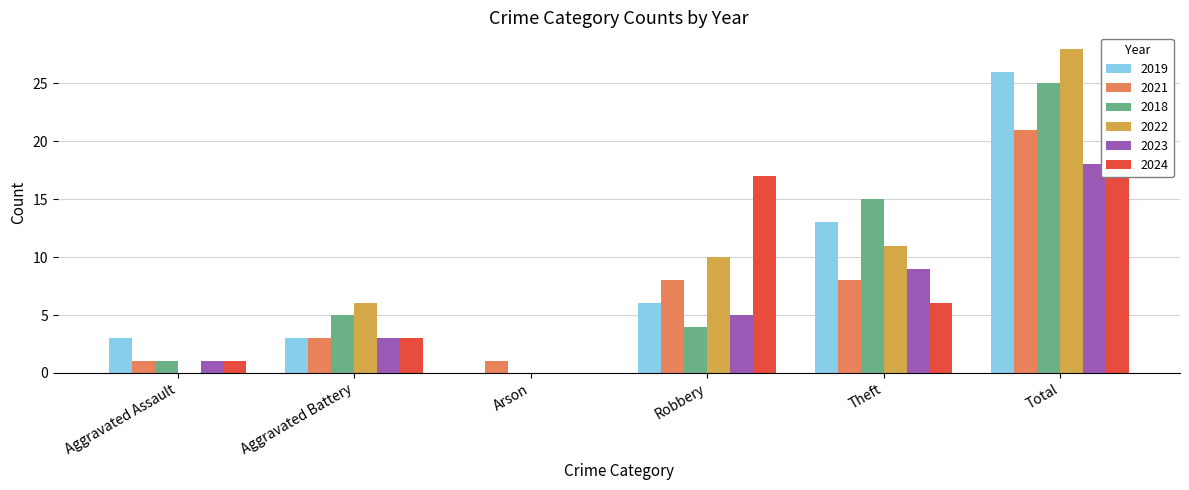

Reading left to right, extract all data points from this chart.

2019: Aggravated Assault=3	Aggravated Battery=3	Arson=0	Robbery=6	Theft=13	Total=26
2021: Aggravated Assault=1	Aggravated Battery=3	Arson=1	Robbery=8	Theft=8	Total=21
2018: Aggravated Assault=1	Aggravated Battery=5	Arson=0	Robbery=4	Theft=15	Total=25
2022: Aggravated Assault=0	Aggravated Battery=6	Arson=0	Robbery=10	Theft=11	Total=28
2023: Aggravated Assault=1	Aggravated Battery=3	Arson=0	Robbery=5	Theft=9	Total=18
2024: Aggravated Assault=1	Aggravated Battery=3	Arson=0	Robbery=17	Theft=6	Total=27